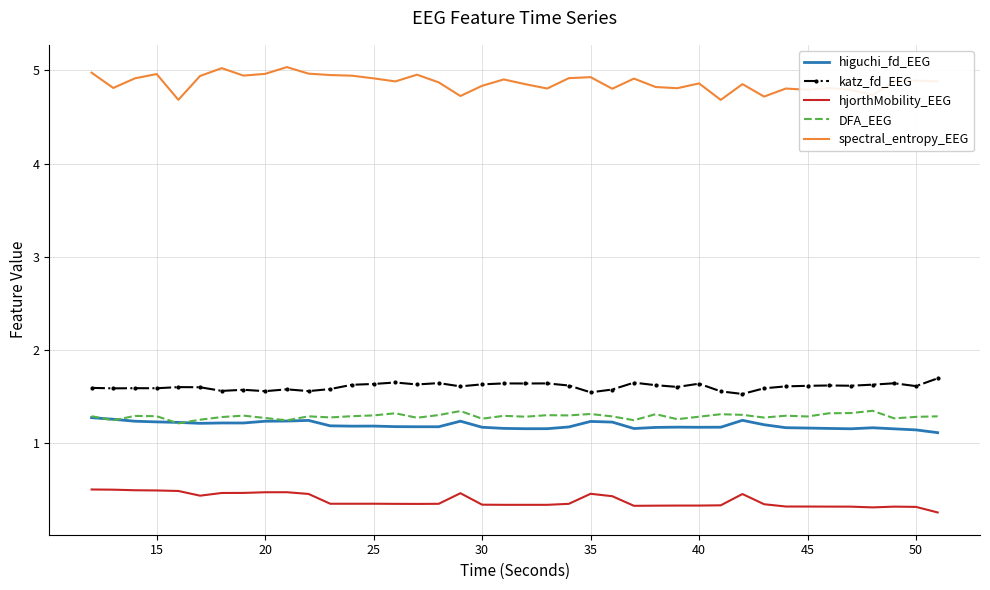

Which series has the widest spread of values?

spectral_entropy_EEG